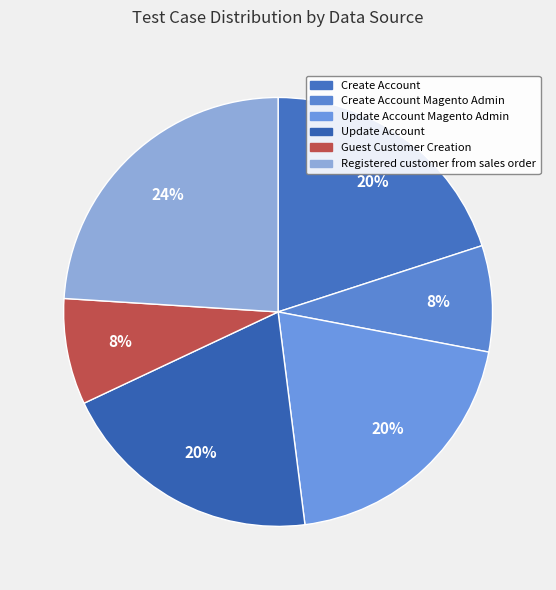

Which category has the smallest portion of the pie?

Create Account Magento Admin